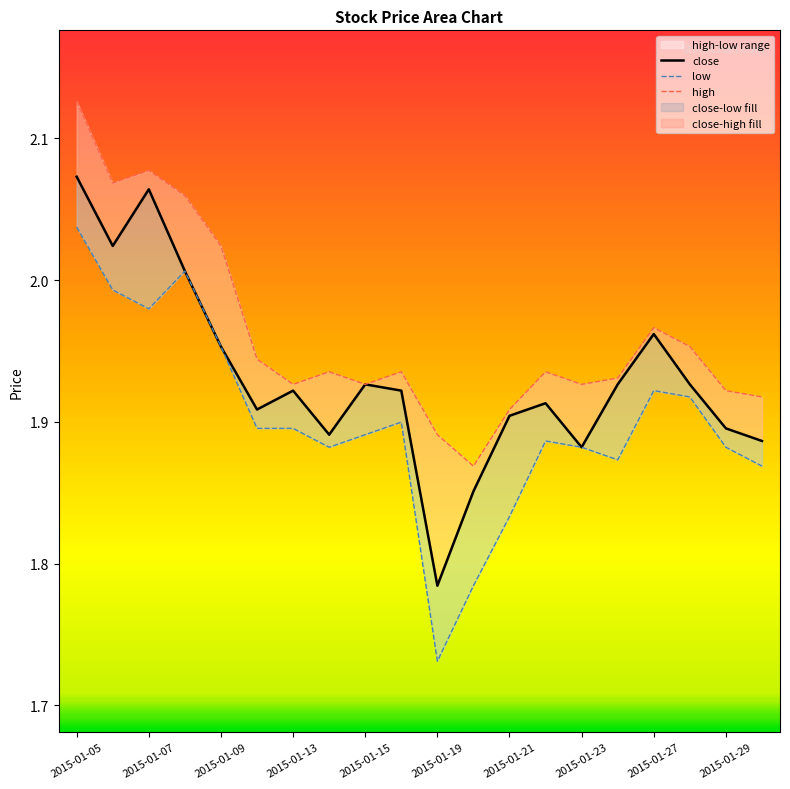

Read the high value at 2015-01-09.

2.0